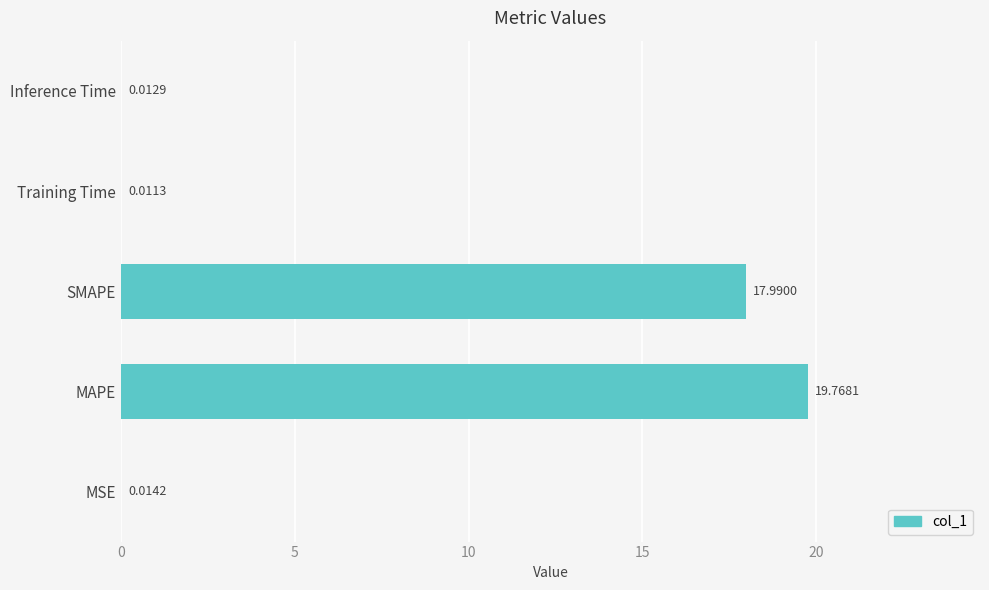

Which label corresponds to the largest value in the chart?

MAPE